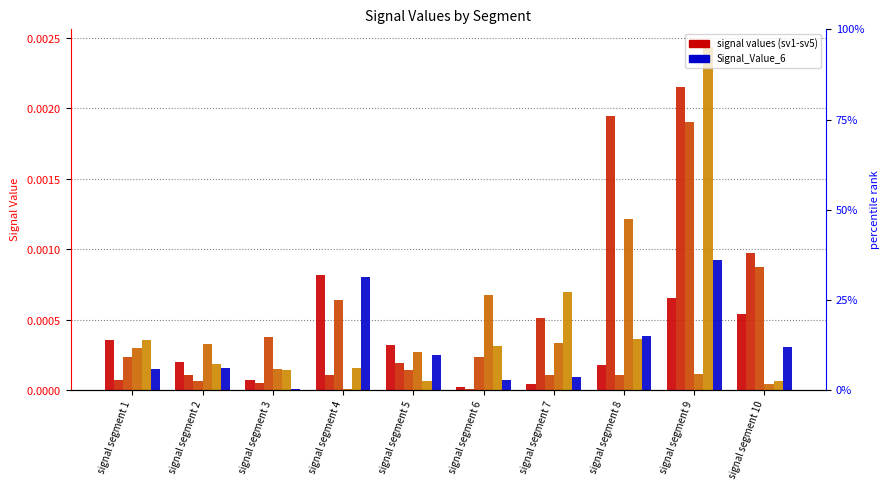

Is it true that Signal_Value_4 equals 0.0 at signal segment 4?

False